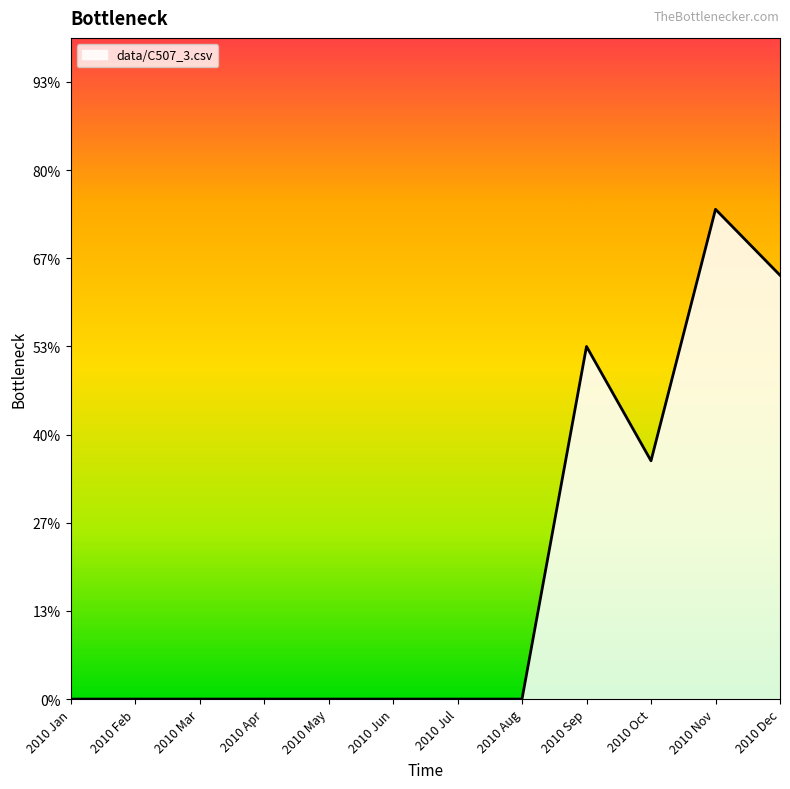

How many points are higher than both their immediate neighbors (excluding endpoints)?

2